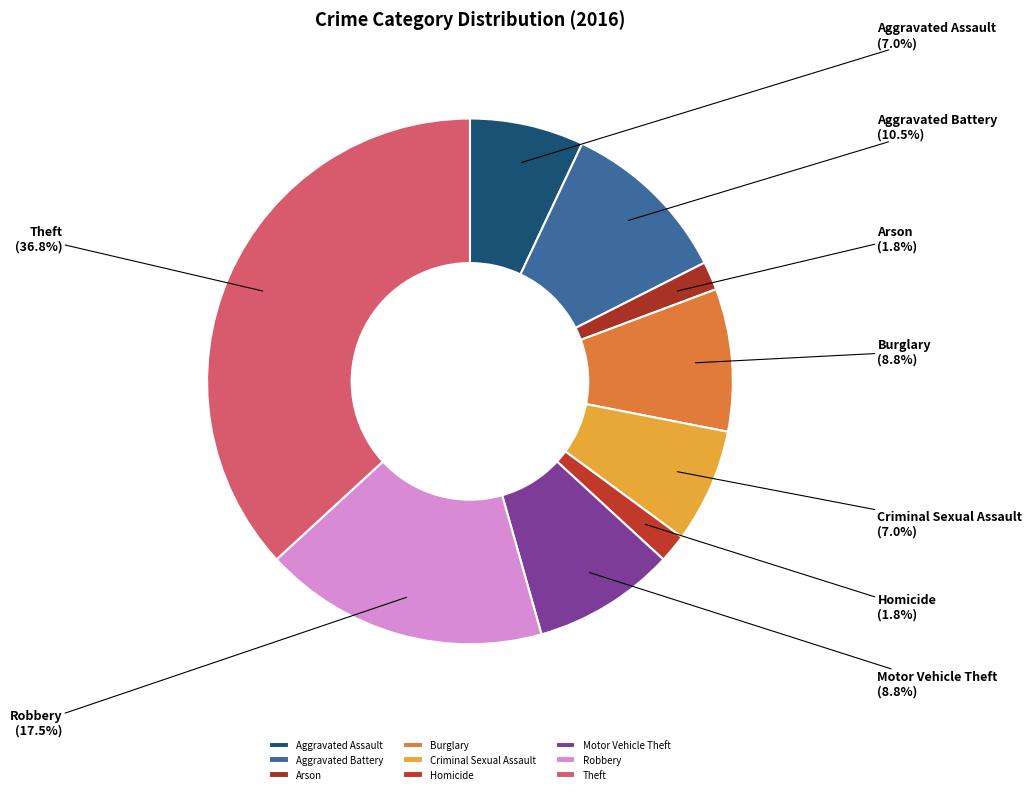

Is Motor Vehicle Theft the majority of the pie?

No